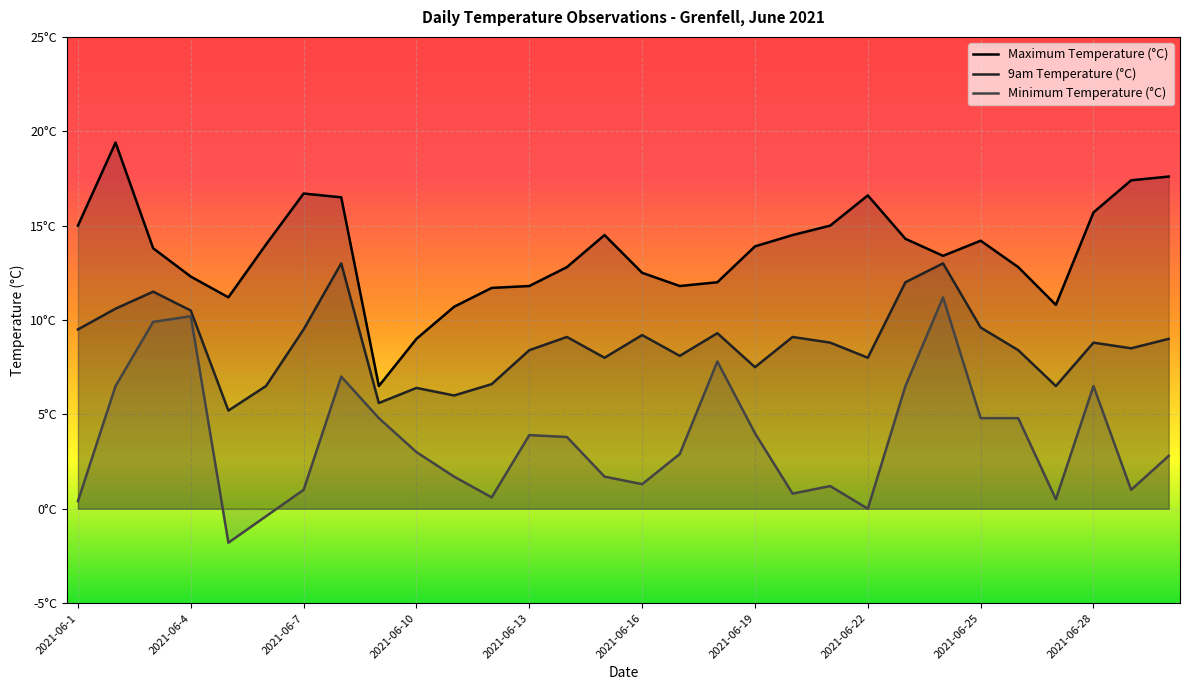

Rank the series at 2021-06-25 from highest to lowest value.

Maximum Temperature (°C), 9am Temperature (°C), Minimum Temperature (°C)